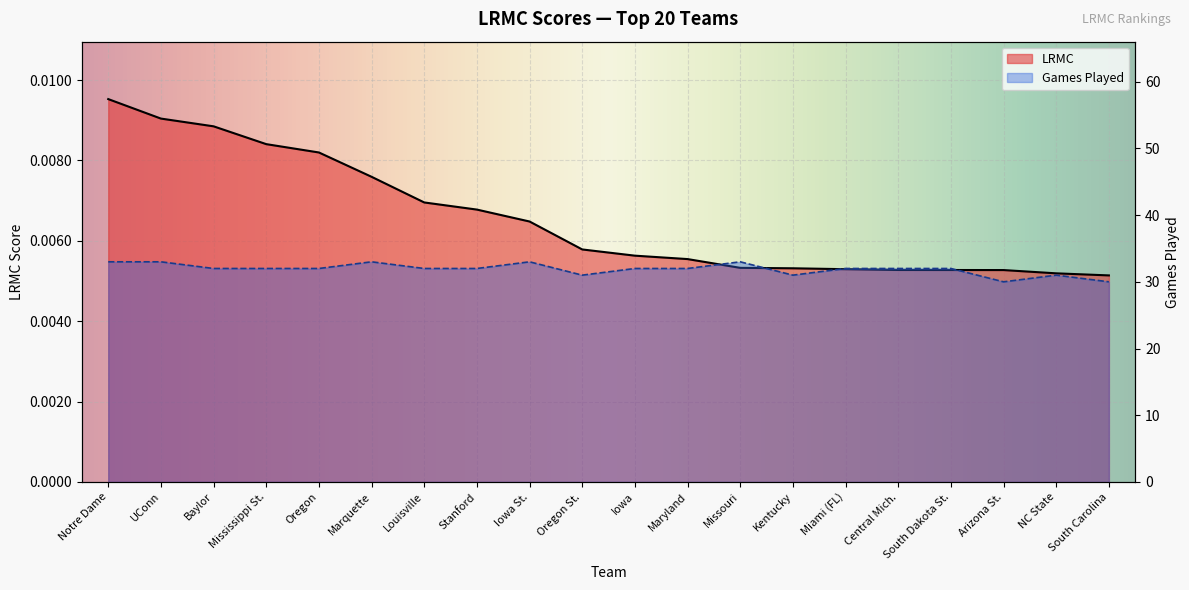

Which category has the lowest value across all series?

South Carolina